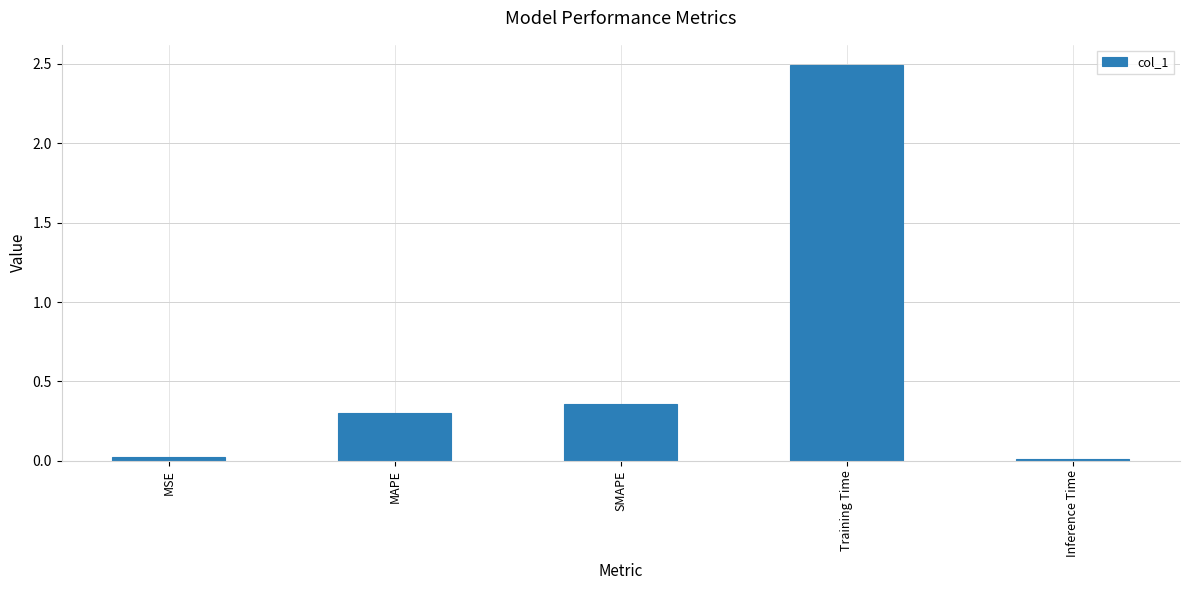

At which category does the chart reach its peak across all series?

Training Time